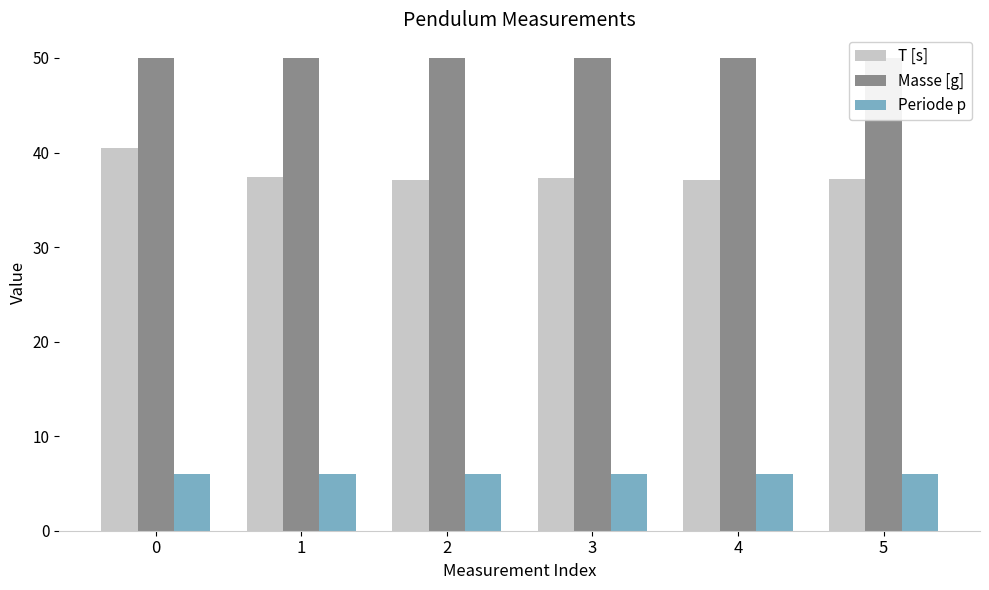

Is it true that Periode p equals 9.0 at 2?

False